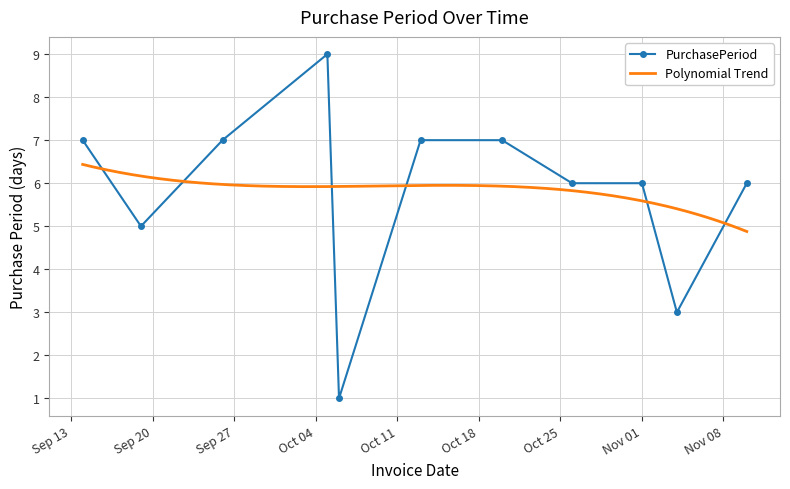

How many categories are shown in the chart?

11